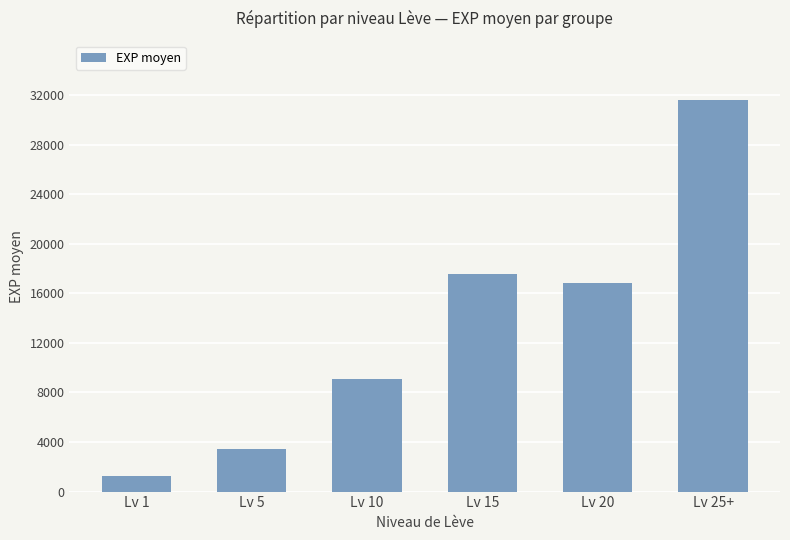

Rank the categories by value from highest to lowest.

Lv 25+, Lv 15, Lv 20, Lv 10, Lv 5, Lv 1